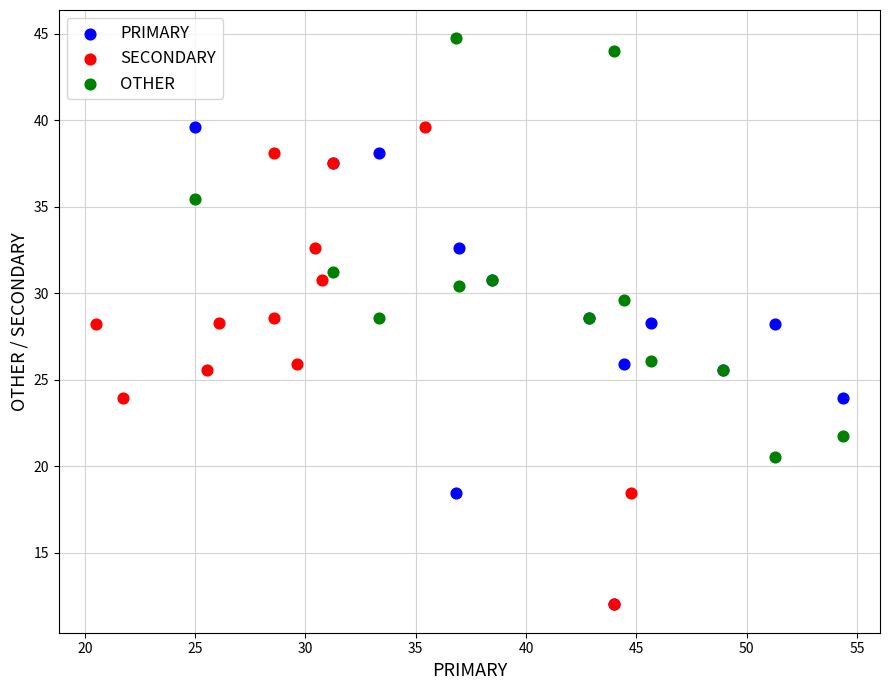

Which series contains the highest Y value?

OTHER